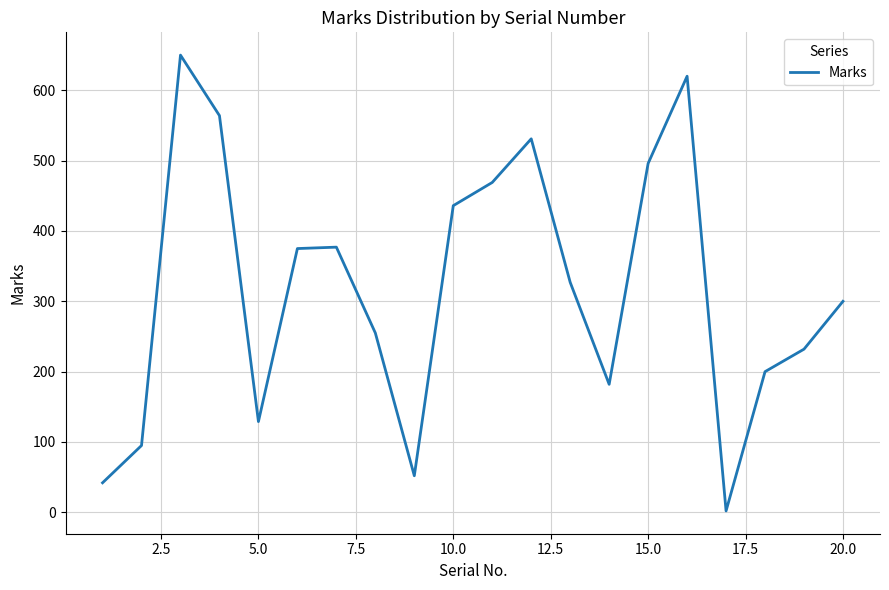

What is the difference between the maximum and minimum values?

648